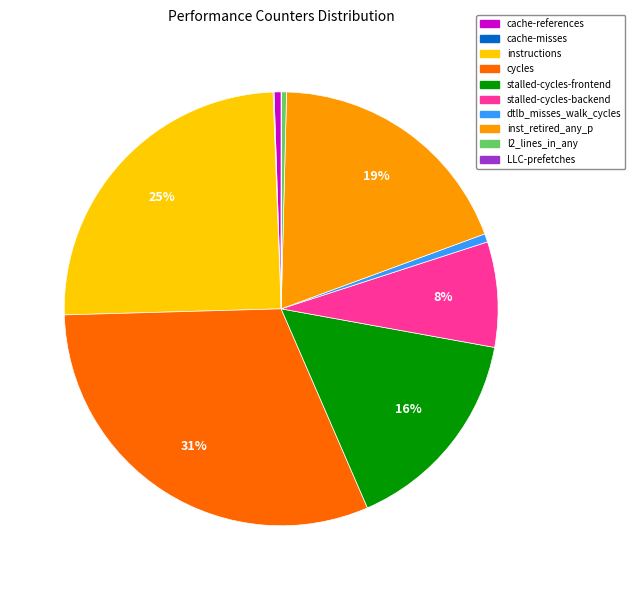

What is the ratio of the value at instructions to the value at stalled-cycles-frontend?

1.6